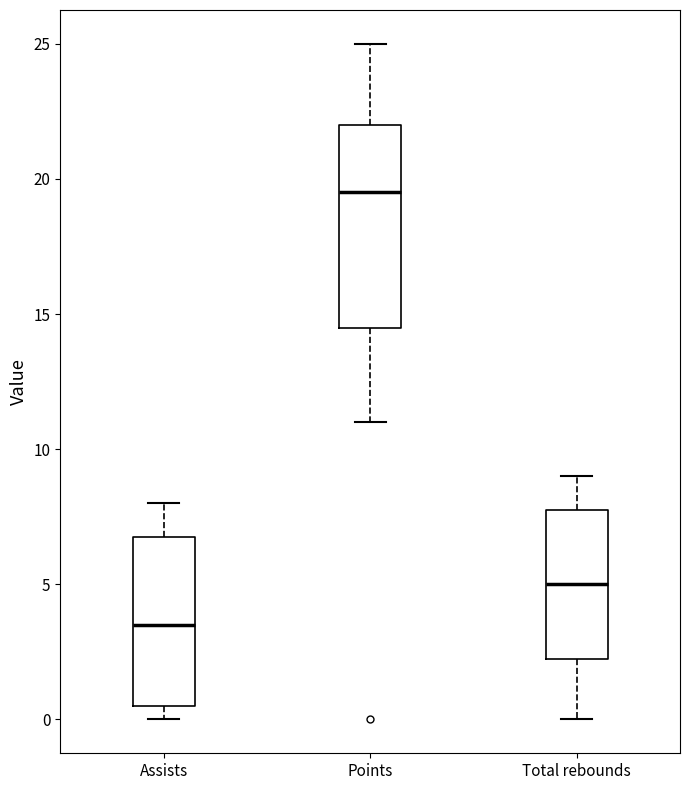

Where does the median line of the box for Total rebounds sit on the y-axis? The values are not printed on the chart, so give them approximately, as read against the axis.

5.0